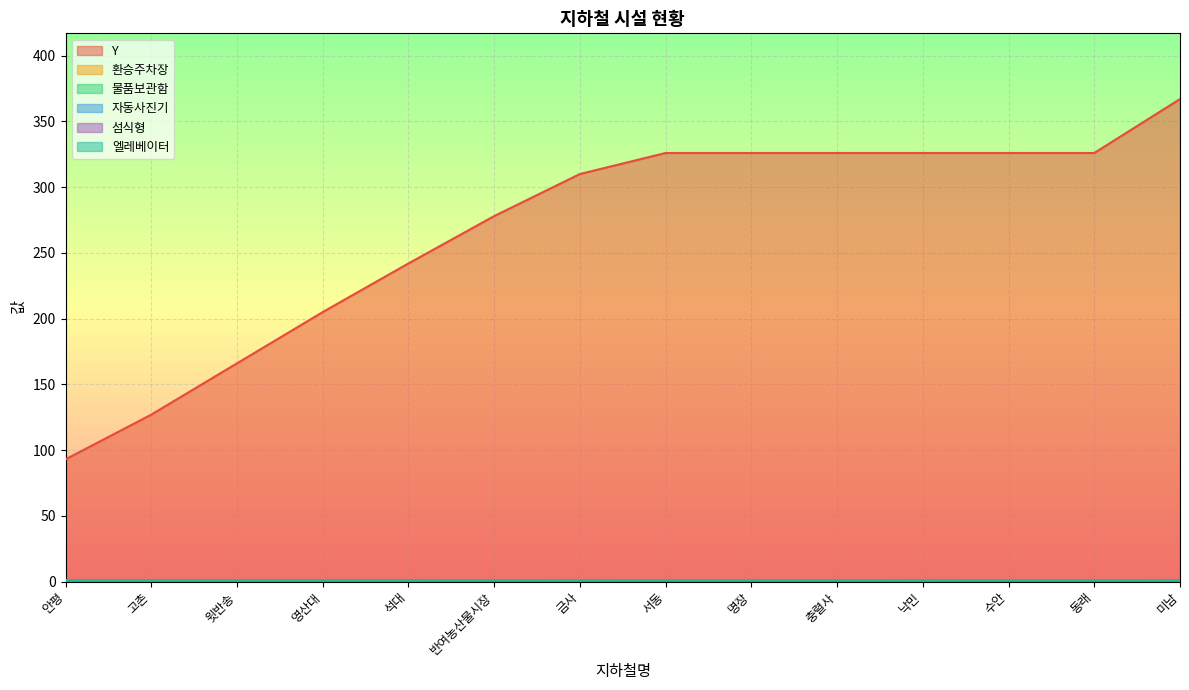

How many data points does each series have?

14